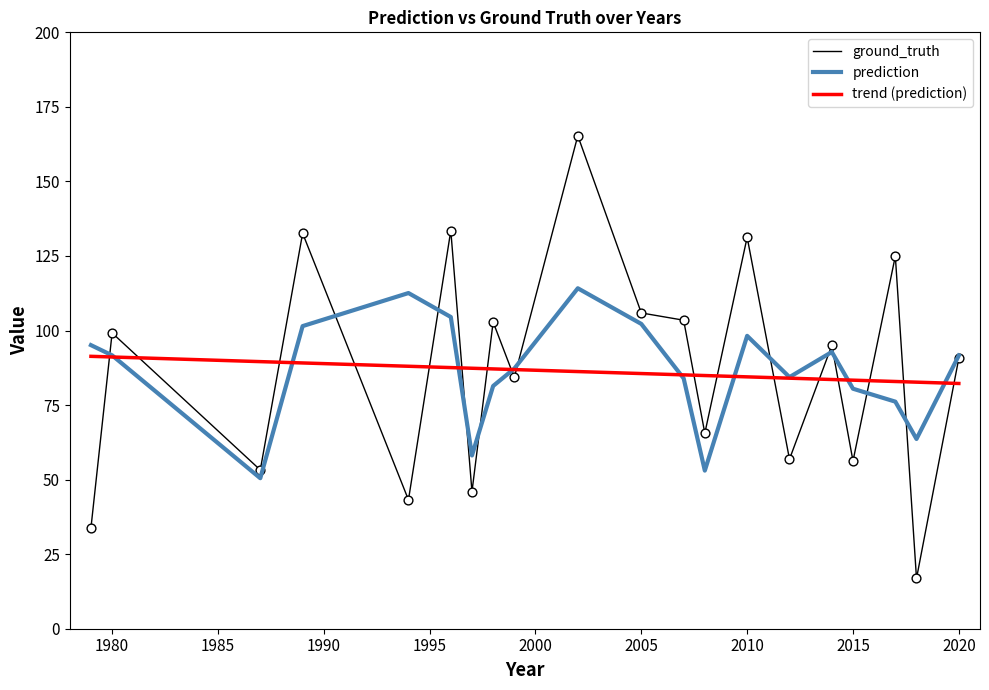

What is the minimum value shown in the chart?

16.9